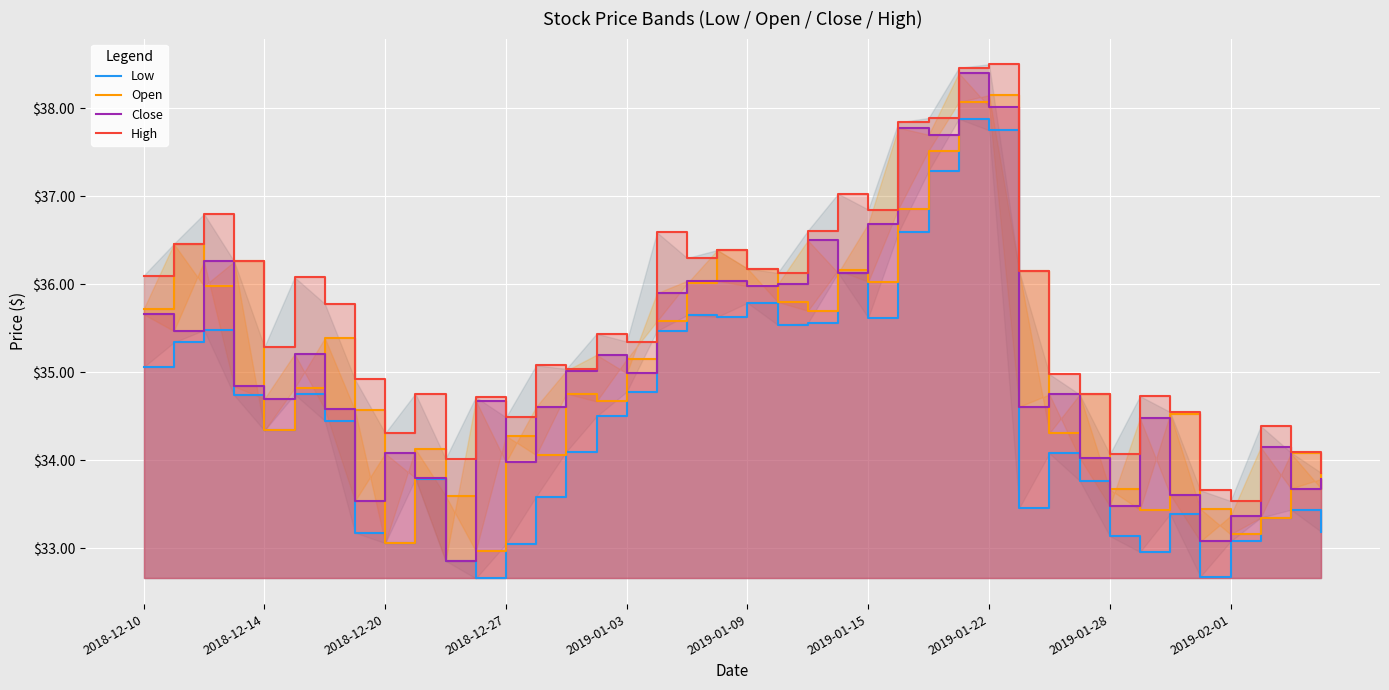

True or false: High has more than 0 interior local peaks.

True